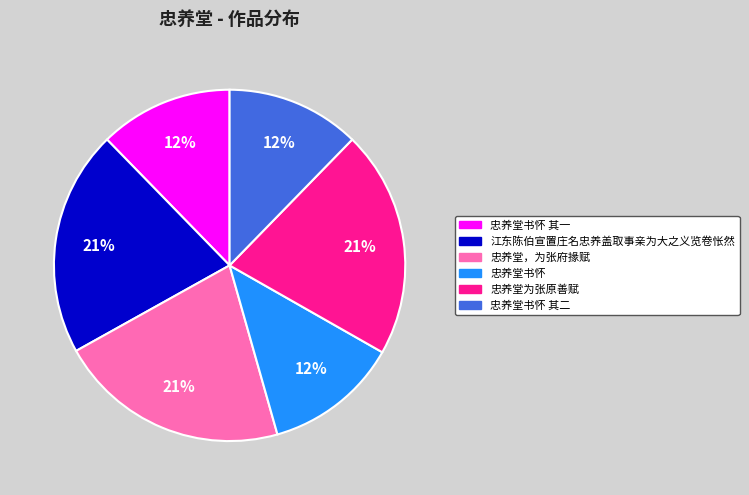

Does any single category account for the majority?

No